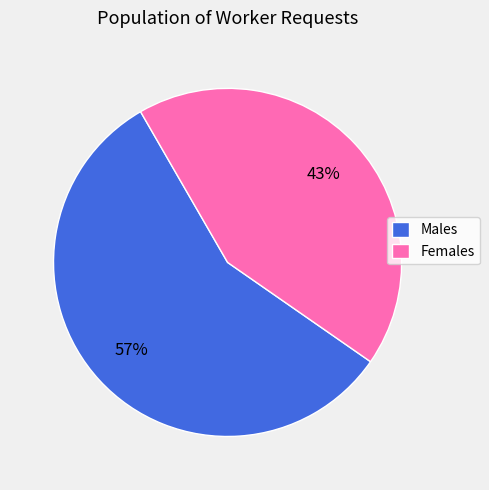

What is the ratio of the value at Males to the value at Females?

1.3